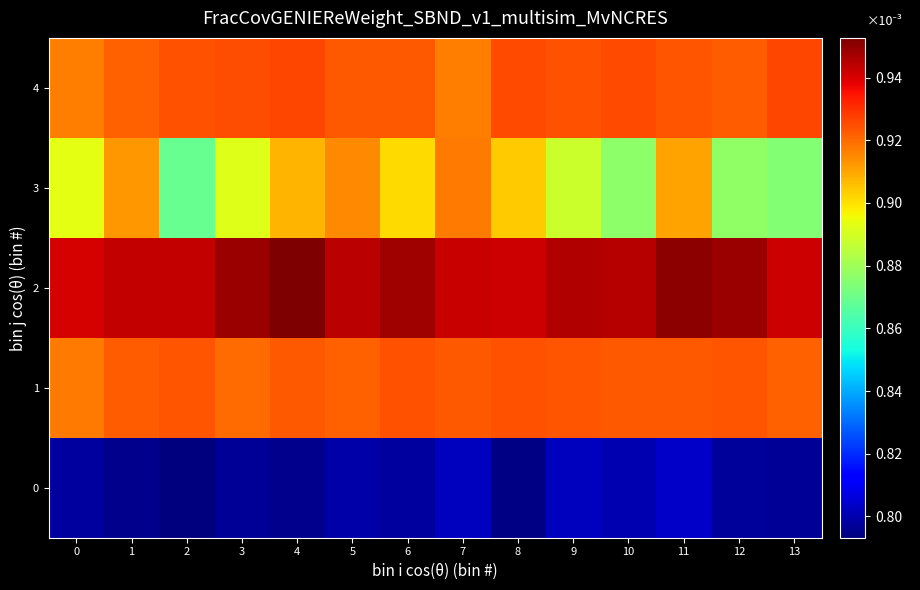

Reading left to right, extract all data points from this chart.

0: 0=0.8	1=0.8	2=0.8	3=0.8	4=0.8	5=0.8	6=0.8	7=0.8	8=0.8	9=0.8	10=0.8	11=0.8	12=0.8	13=0.8
1: 0=0.9	1=0.9	2=0.9	3=0.9	4=0.9	5=0.9	6=0.9	7=0.9	8=0.9	9=0.9	10=0.9	11=0.9	12=0.9	13=0.9
2: 0=0.9	1=0.9	2=0.9	3=0.9	4=1.0	5=0.9	6=0.9	7=0.9	8=0.9	9=0.9	10=0.9	11=1.0	12=0.9	13=0.9
3: 0=0.9	1=0.9	2=0.9	3=0.9	4=0.9	5=0.9	6=0.9	7=0.9	8=0.9	9=0.9	10=0.9	11=0.9	12=0.9	13=0.9
4: 0=0.9	1=0.9	2=0.9	3=0.9	4=0.9	5=0.9	6=0.9	7=0.9	8=0.9	9=0.9	10=0.9	11=0.9	12=0.9	13=0.9